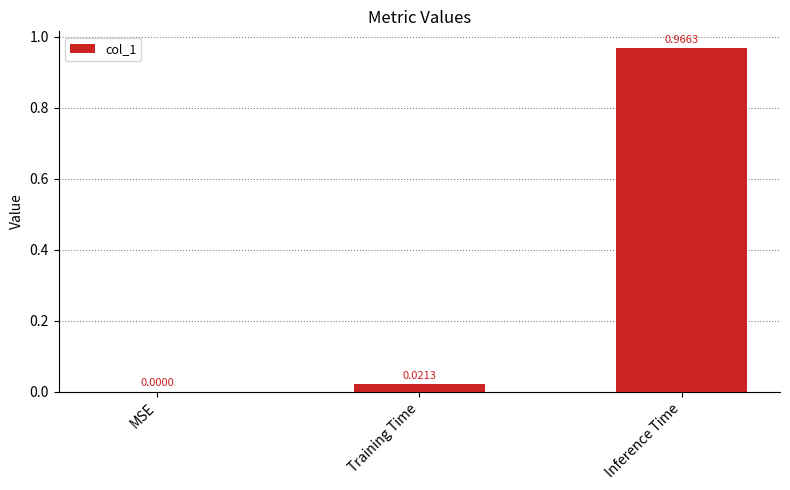

How many data points are above 0?

2